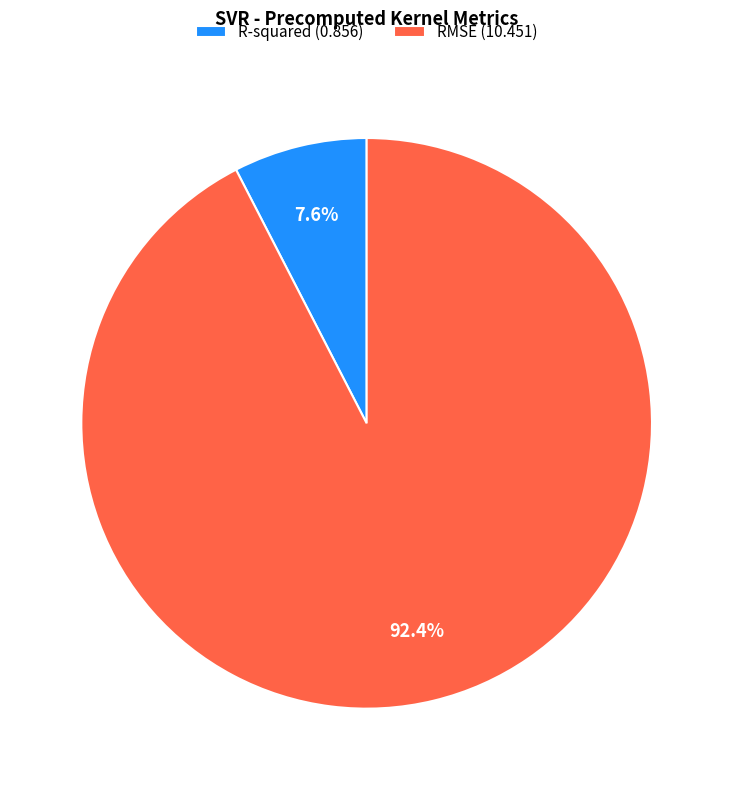

Is there a majority slice in this chart?

Yes